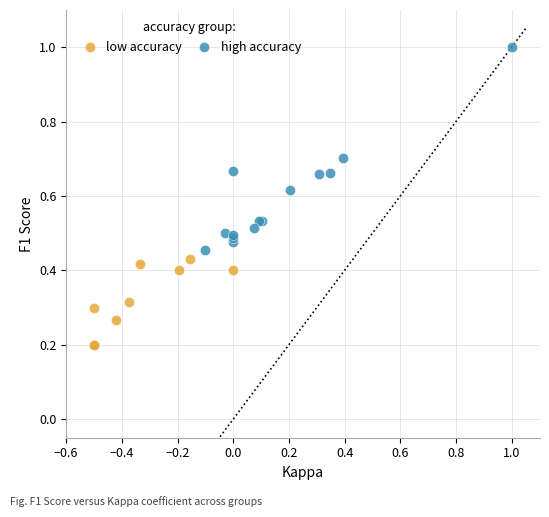

Which series contains the highest Y value?

high accuracy